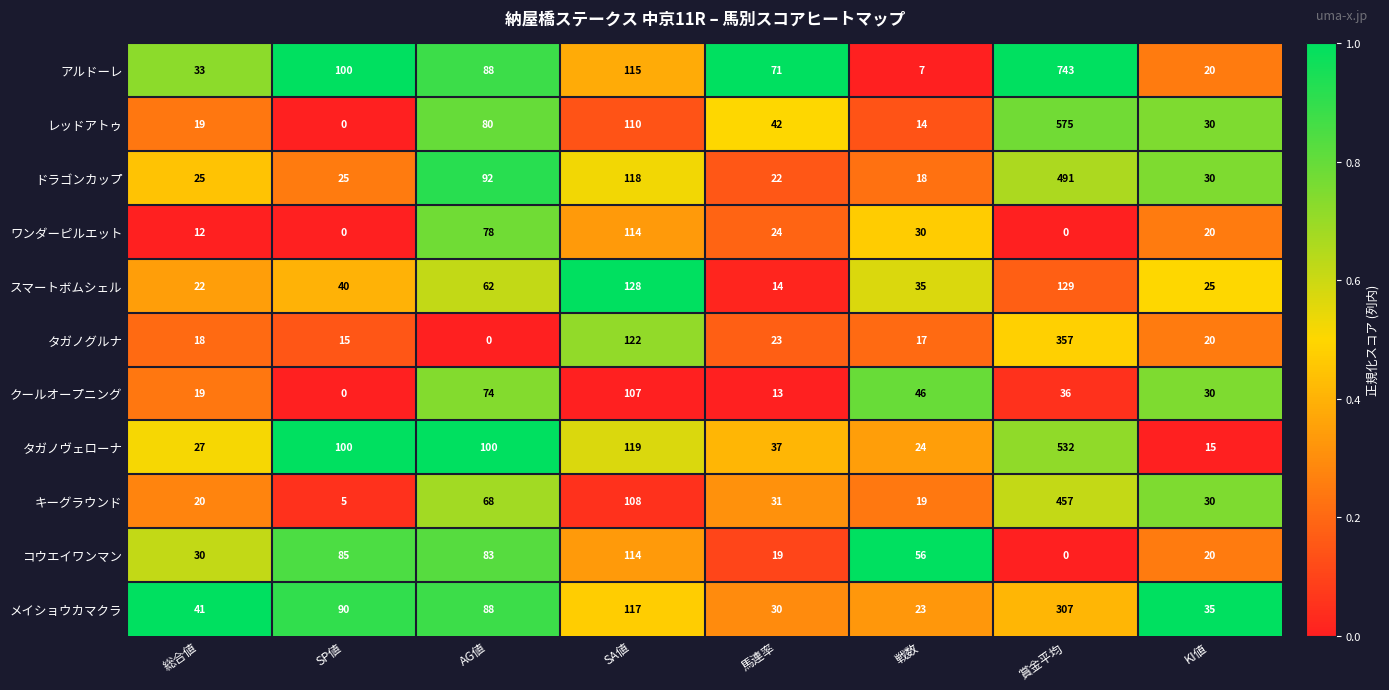

At how many categories does at least one series exceed 0?

8